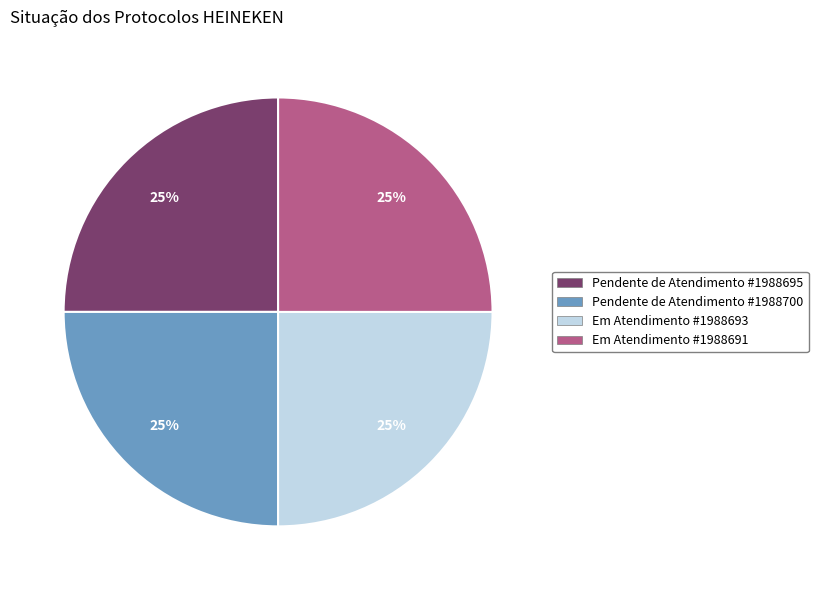

True or false: Pendente de Atendimento #1988695 accounts for 25% of the total.

True